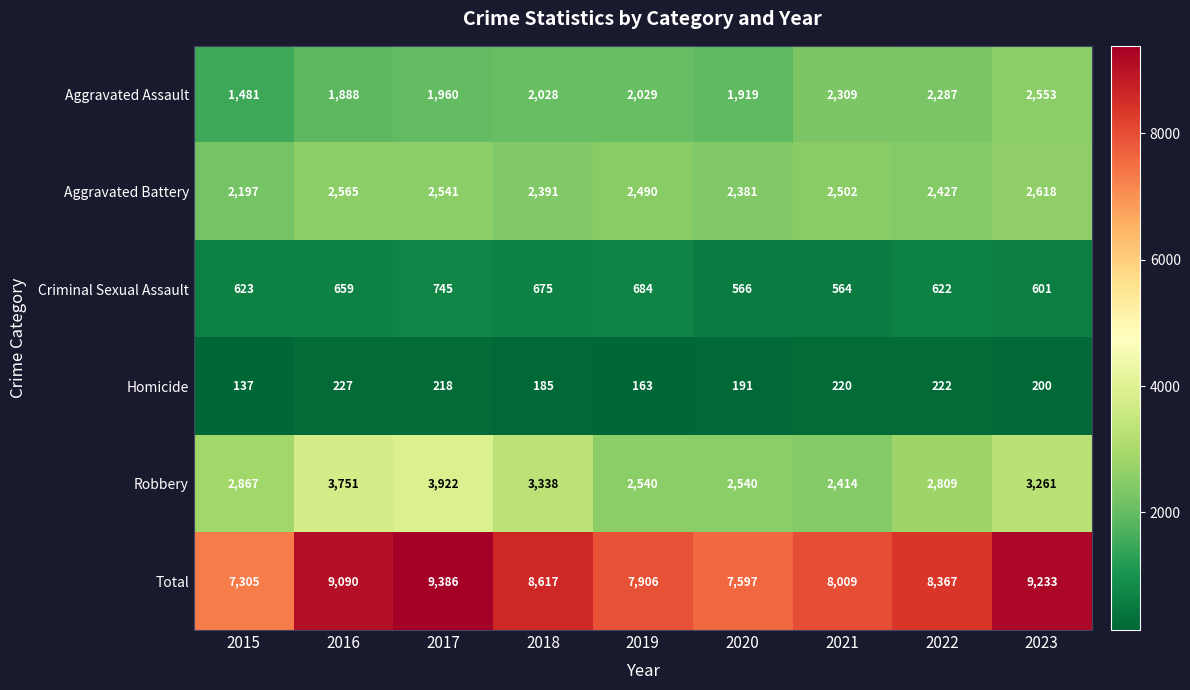

At how many categories does at least one series exceed 303?

9